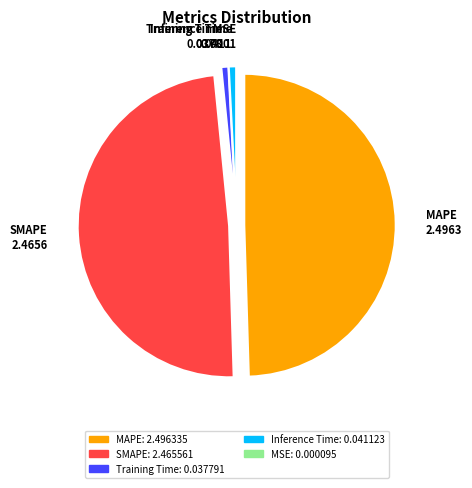

Is there any slice that represents more than half of the pie?

No